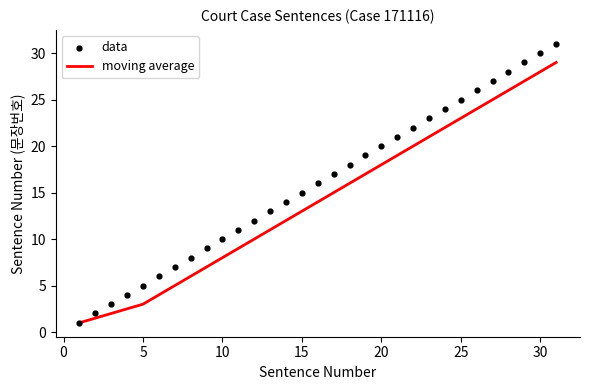

At how many categories does at least one series exceed 9?

22